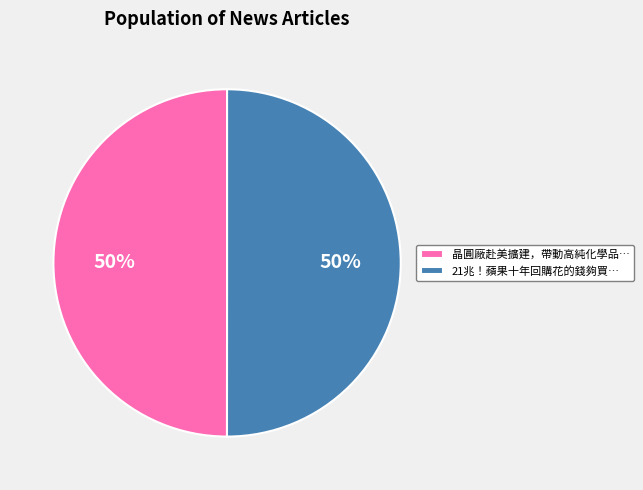

True or false: 晶圓廠赴美擴建，帶動高純化學品… accounts for 50% of the total.

True